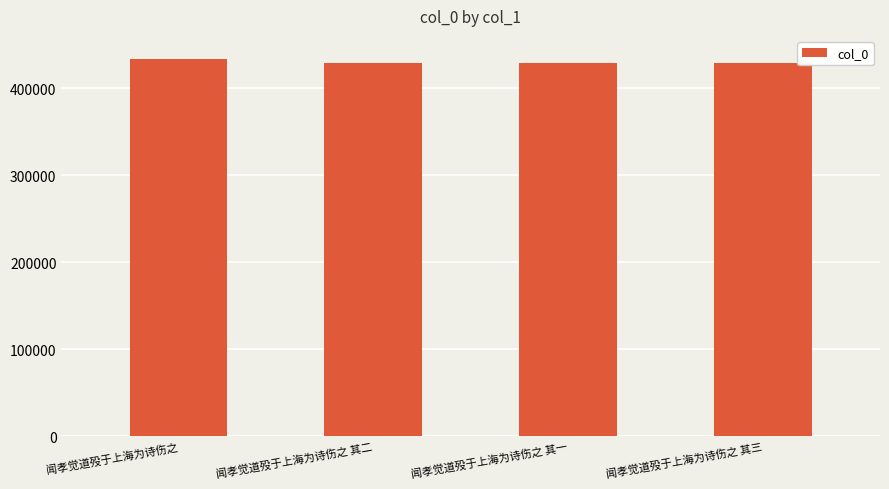

Is it true that the value at 闻孝觉道殁于上海为诗伤之 其三 is 140837?

False